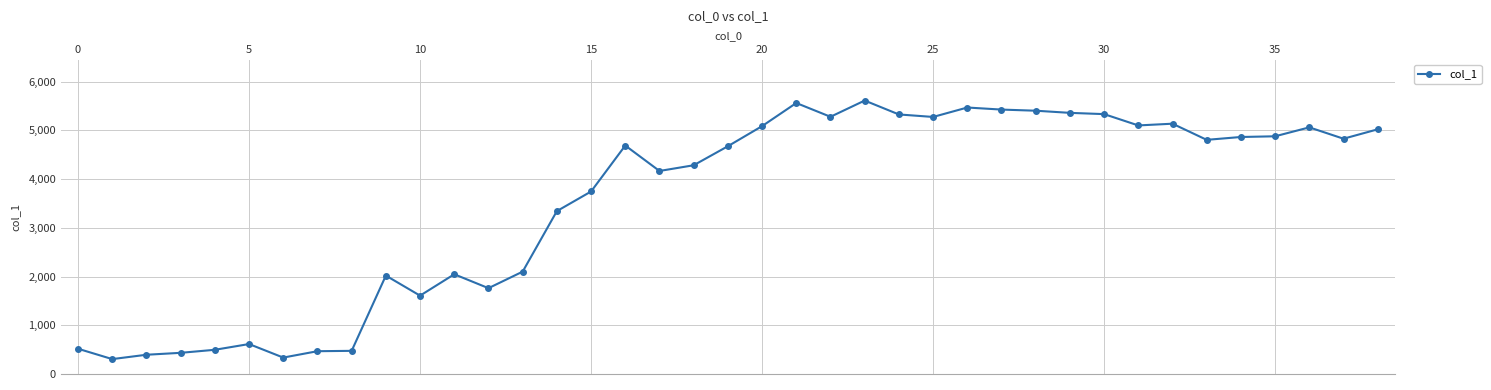

True or false: the data has more than 1 interior local peaks.

True